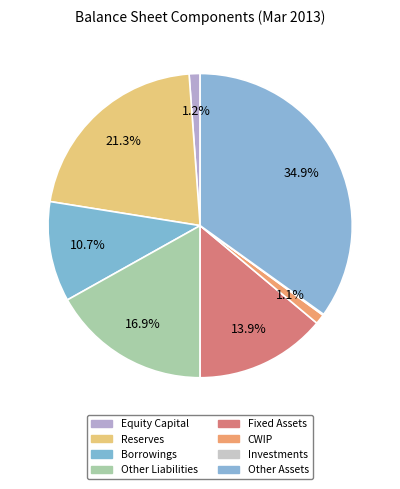

Which slice is the smallest?

Investments